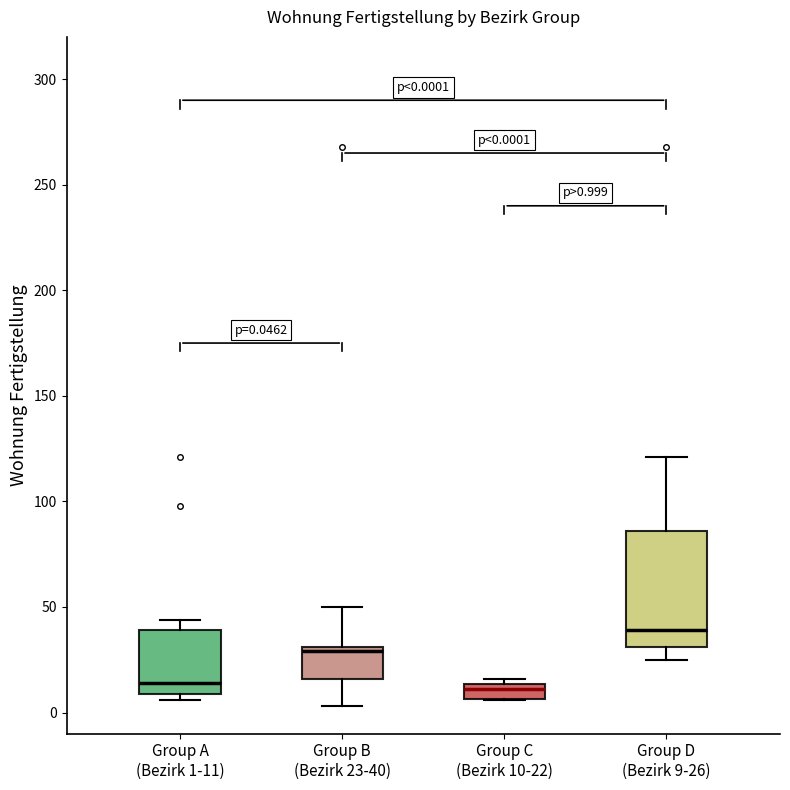

Which box is the tallest, from its lower edge to its upper edge?

Group D (Bezirk 9-26)